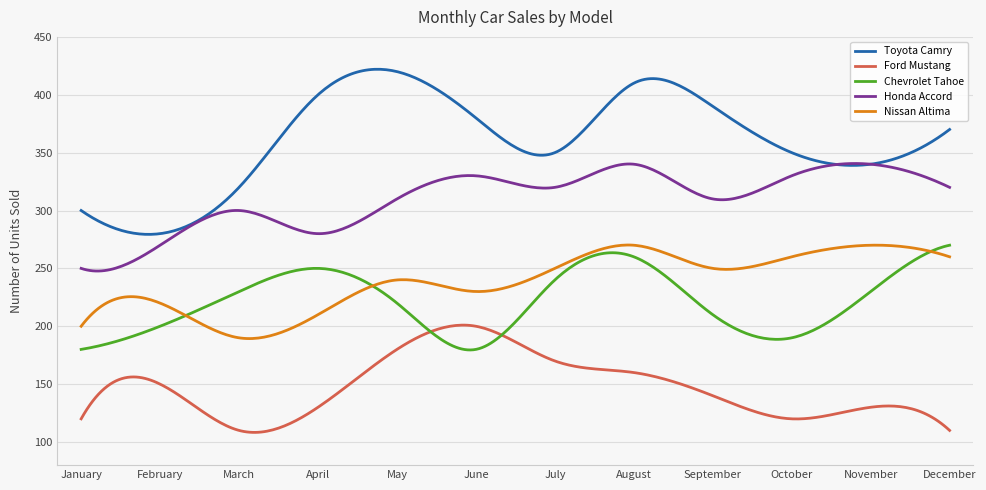

What is the average value of the Chevrolet Tahoe series?

221.4